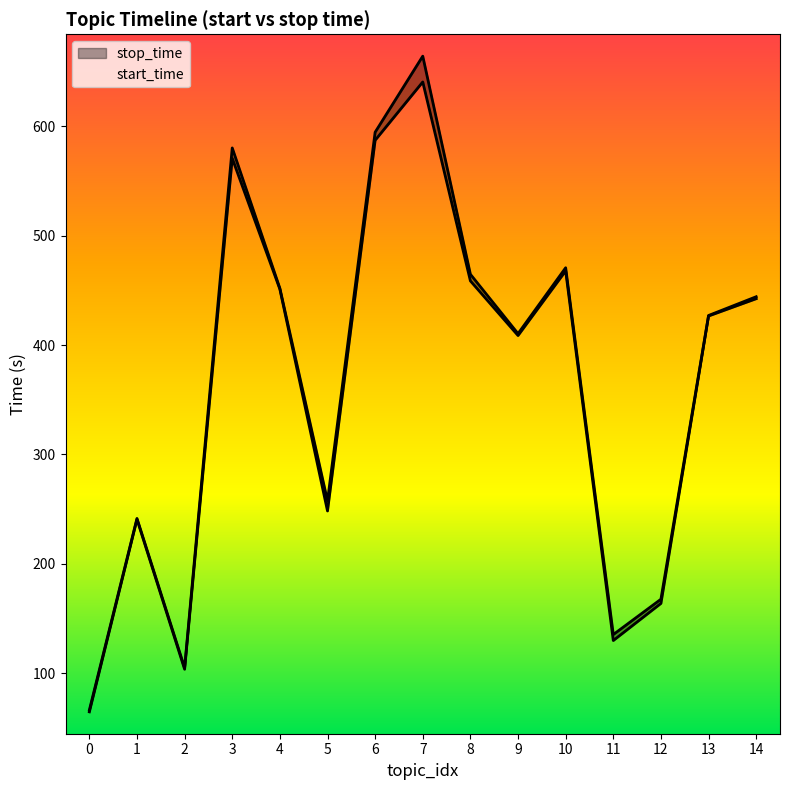

How many lines are shown in the chart?

2